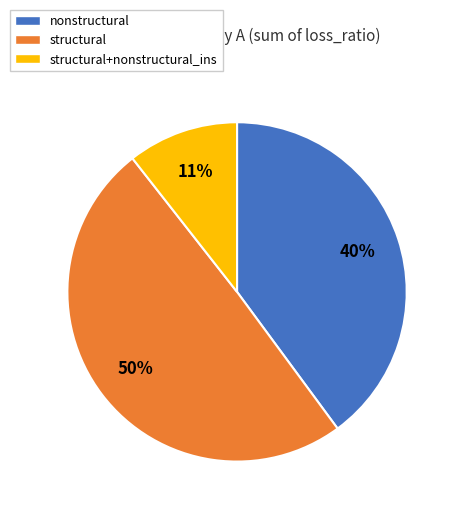

Which has a higher value, nonstructural or structural+nonstructural_ins?

nonstructural